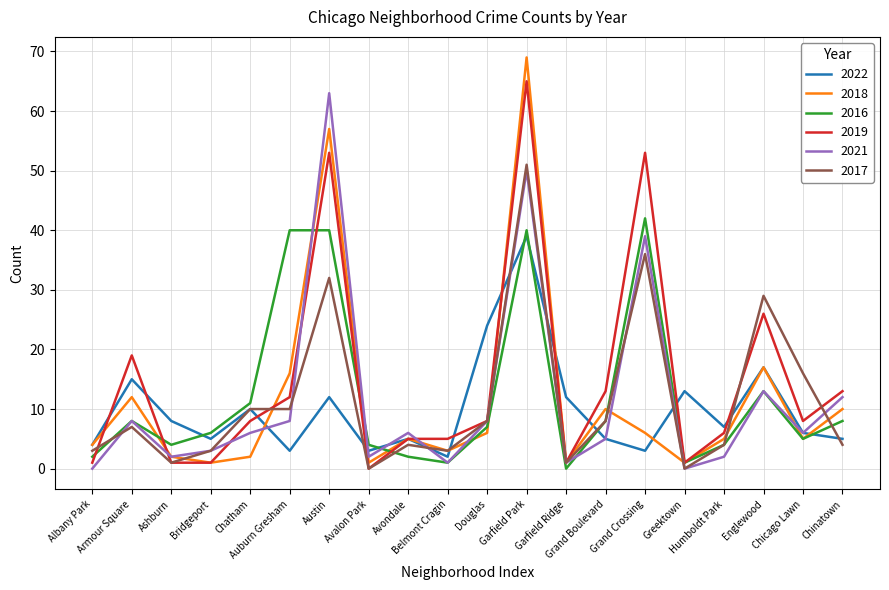

Where is the first local minimum for 2017?

Ashburn